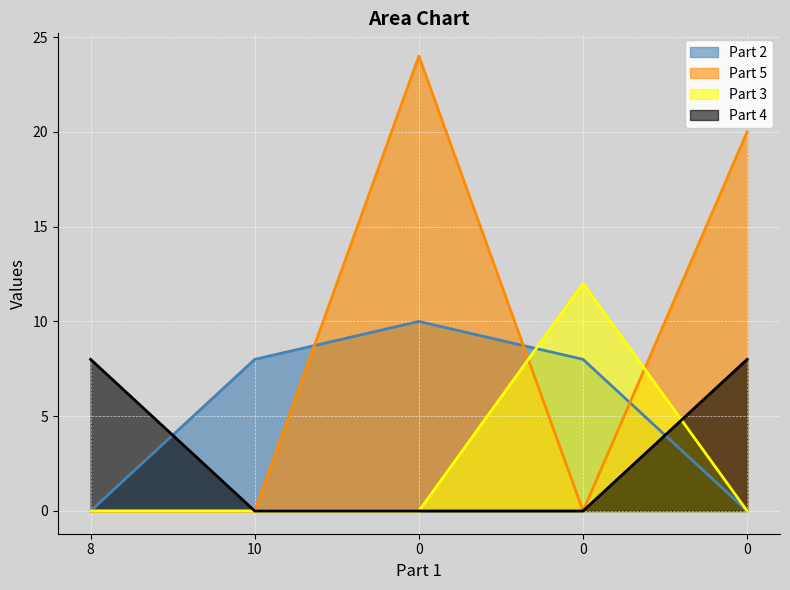

Count the number of categories in the chart.

5